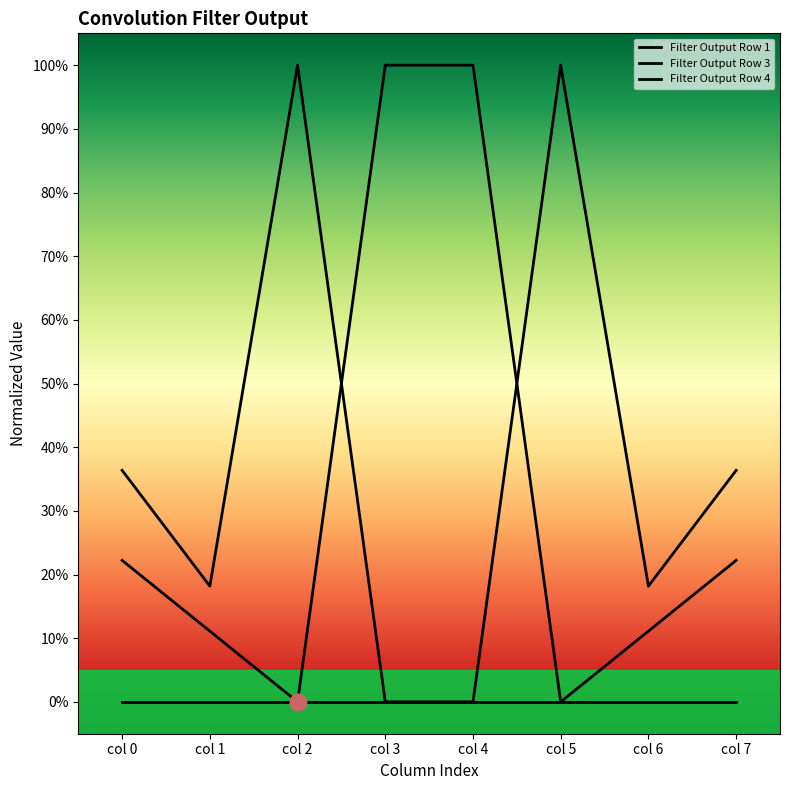

True or false: Filter Output Row 1 and Filter Output Row 3 cross at least once.

False